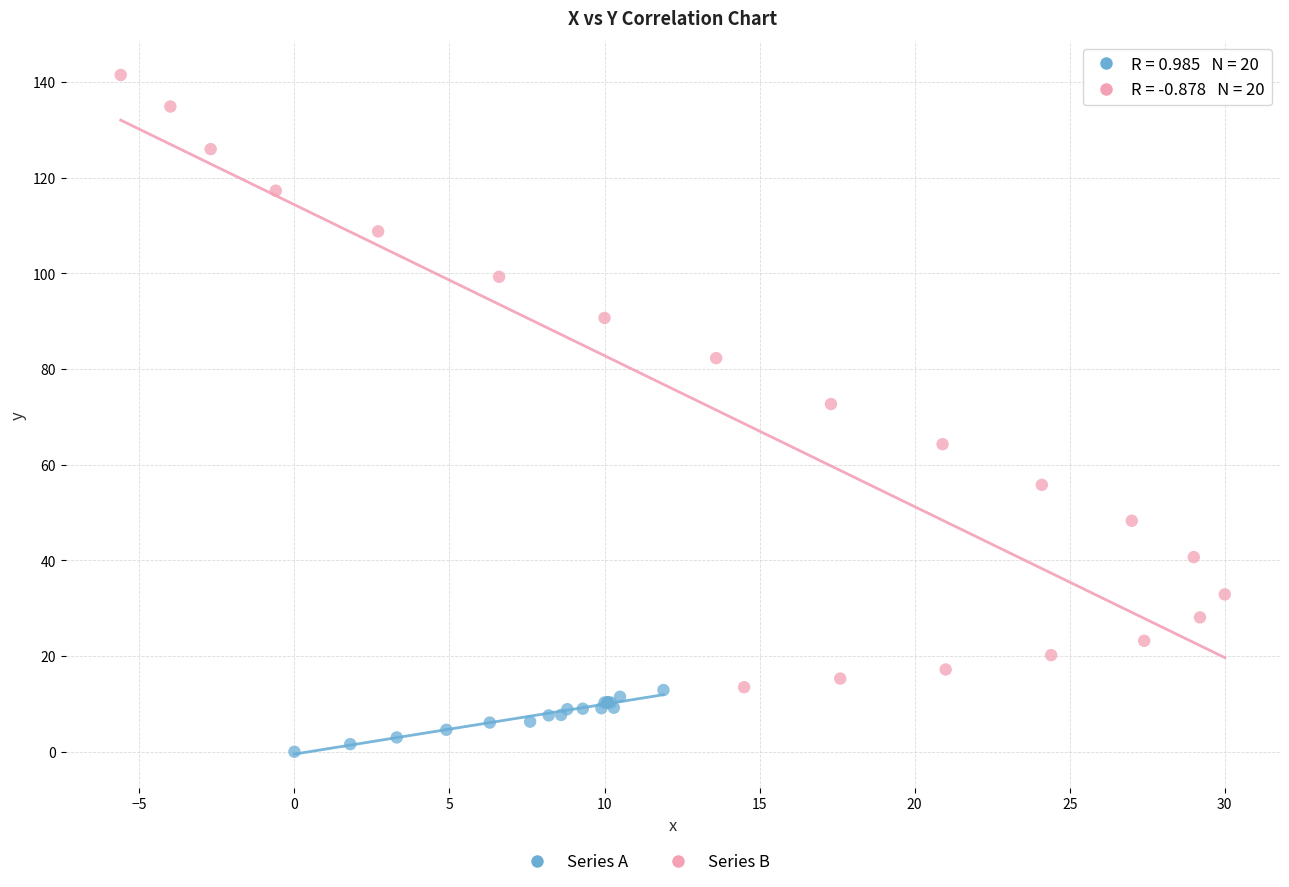

Which series reaches the maximum Y coordinate?

Series B